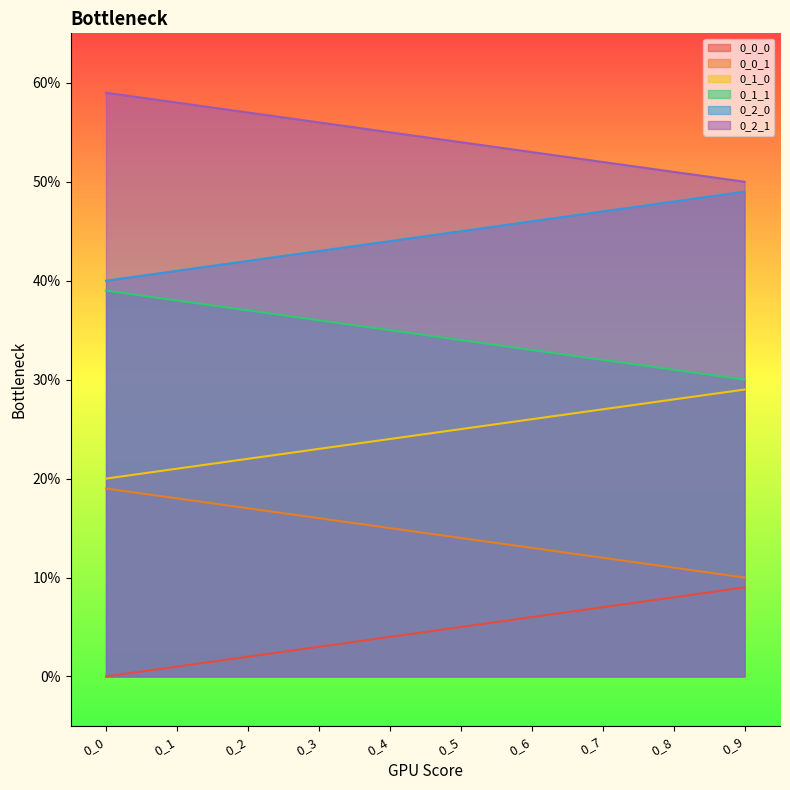

Reading left to right, extract all data points from this chart.

0_0_0: 0	1	2	3	4	5	6	7	8	9
0_0_1: 19	18	17	16	15	14	13	12	11	10
0_1_0: 20	21	22	23	24	25	26	27	28	29
0_1_1: 39	38	37	36	35	34	33	32	31	30
0_2_0: 40	41	42	43	44	45	46	47	48	49
0_2_1: 59	58	57	56	55	54	53	52	51	50